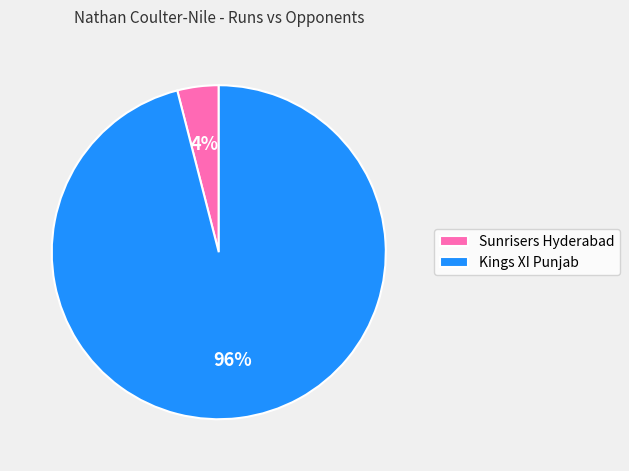

Between Kings XI Punjab and Sunrisers Hyderabad, which is larger?

Kings XI Punjab